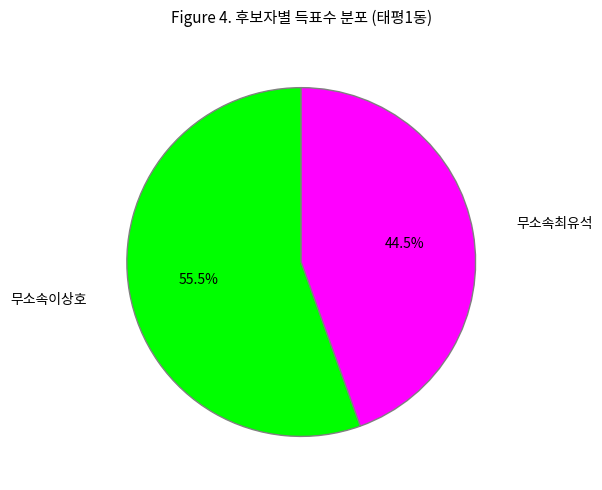

What is the largest slice in the pie chart?

무소속이상호